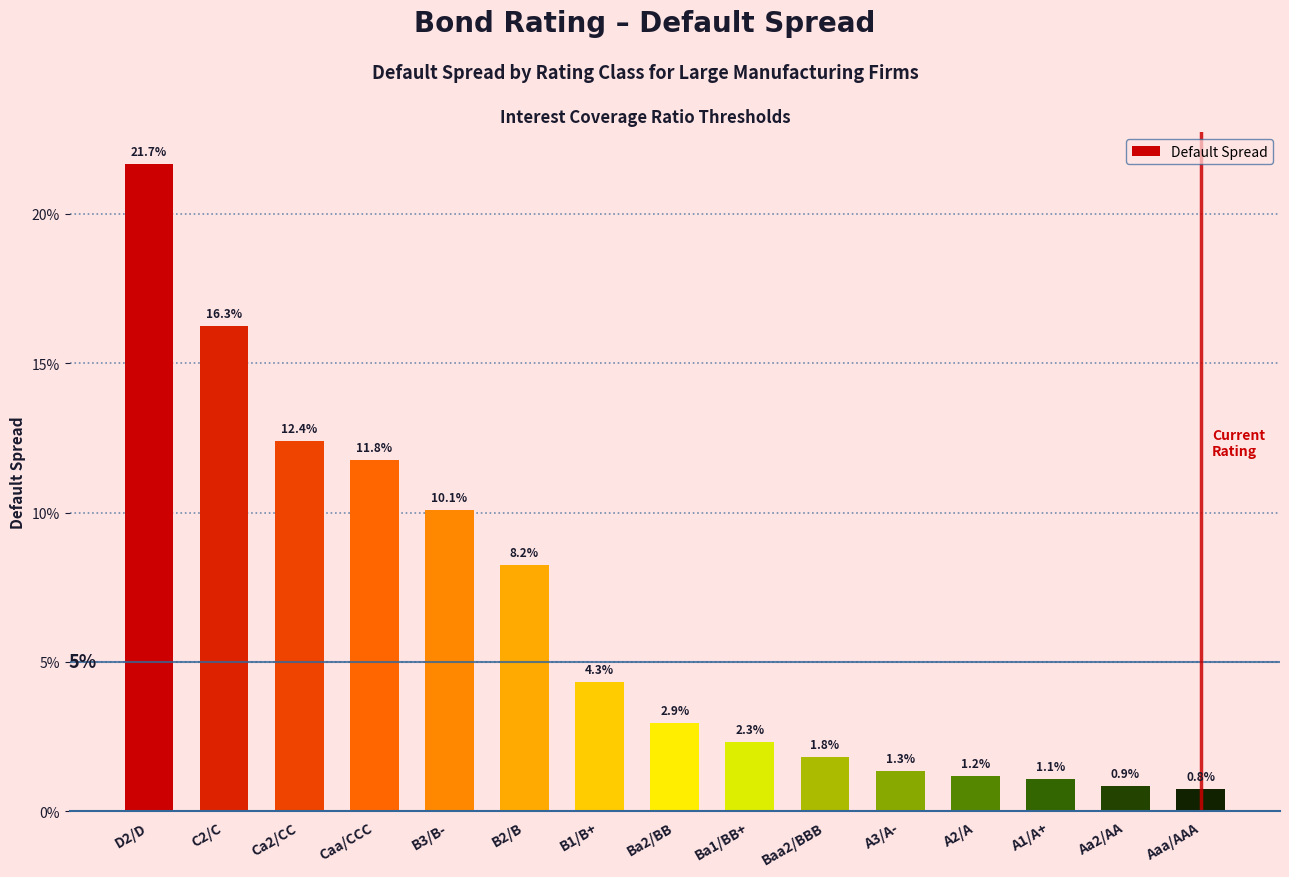

Does the chart contain stacked bars?

No